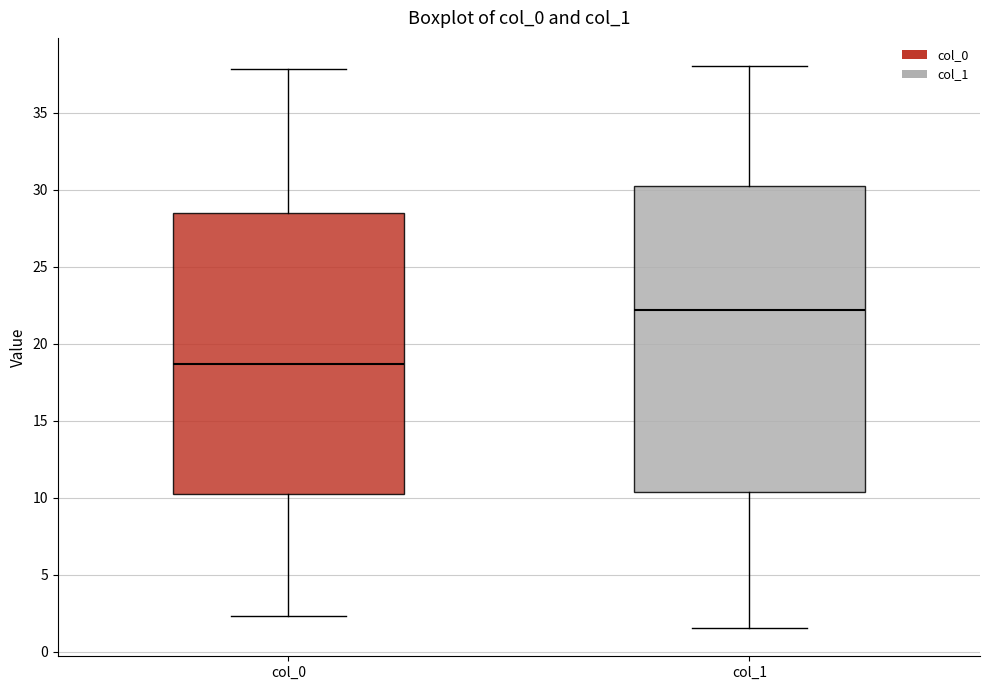

Reading left to right, read every box against the y-axis: the position of its median line, the range the box covers, and the ends of its whiskers. The values are not printed on the chart, so give them approximately, as read against the axis.

col_0: median 18.5, box 10.0 to 28.5, whiskers 2.5 to 38.0
col_1: median 22.0, box 10.5 to 30.5, whiskers 1.5 to 38.0